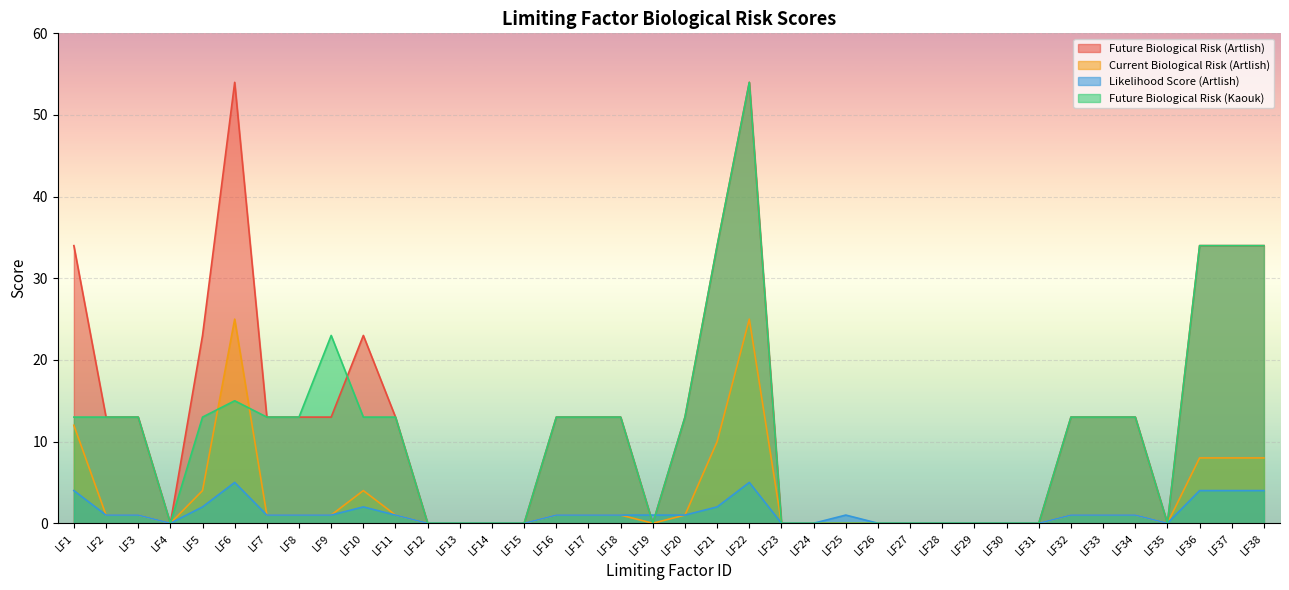

What is the average value of the Current Biological Risk (Artlish) series?

3